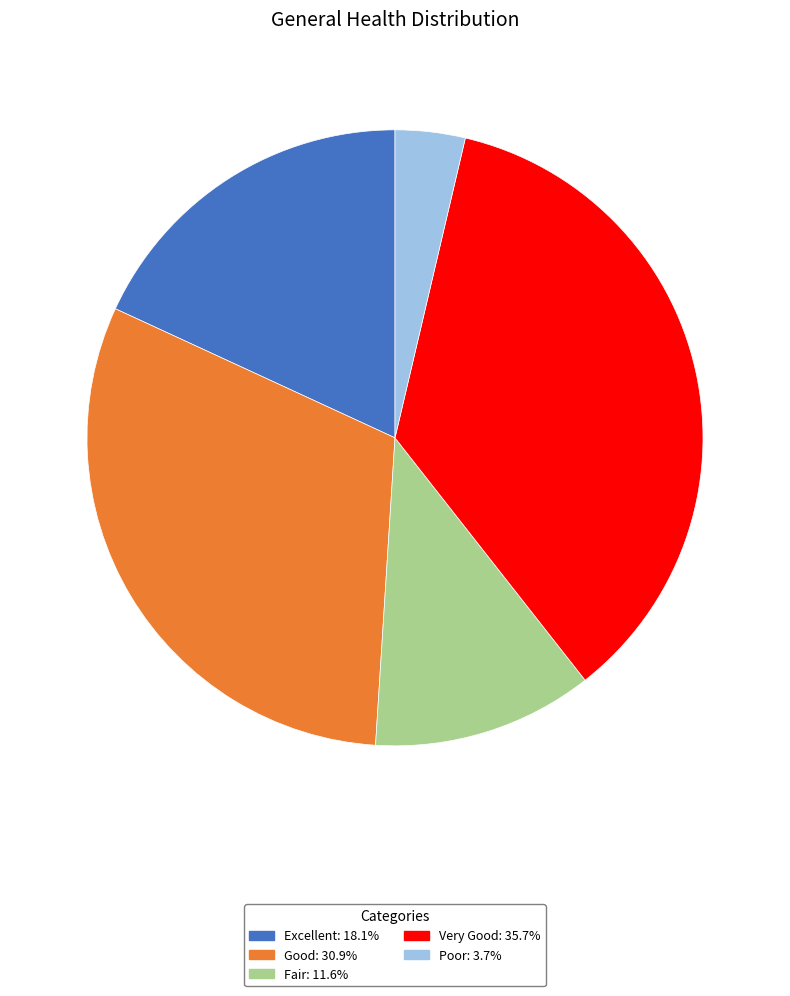

The Excellent slice represents 18% of the pie. True or false?

True